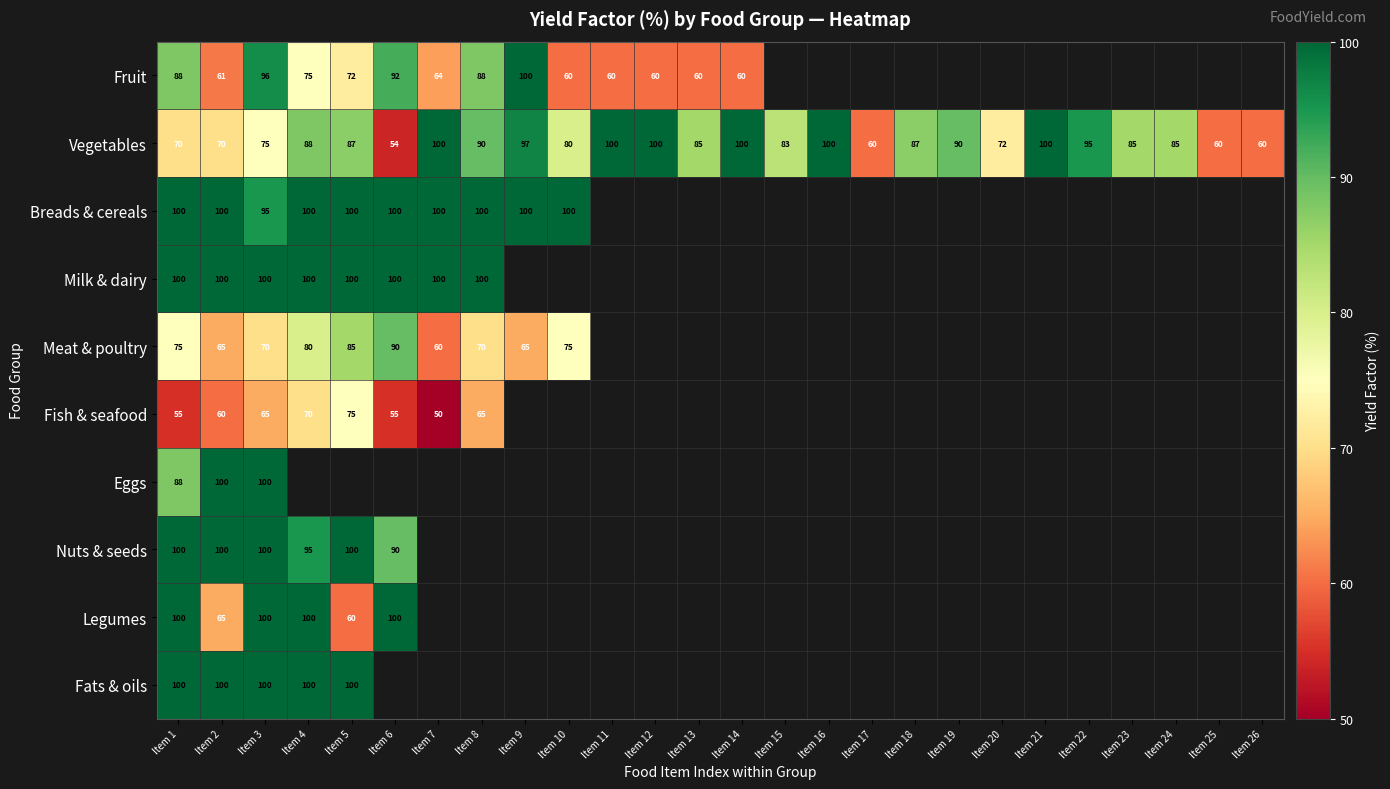

At how many categories does at least one series exceed 90?

16